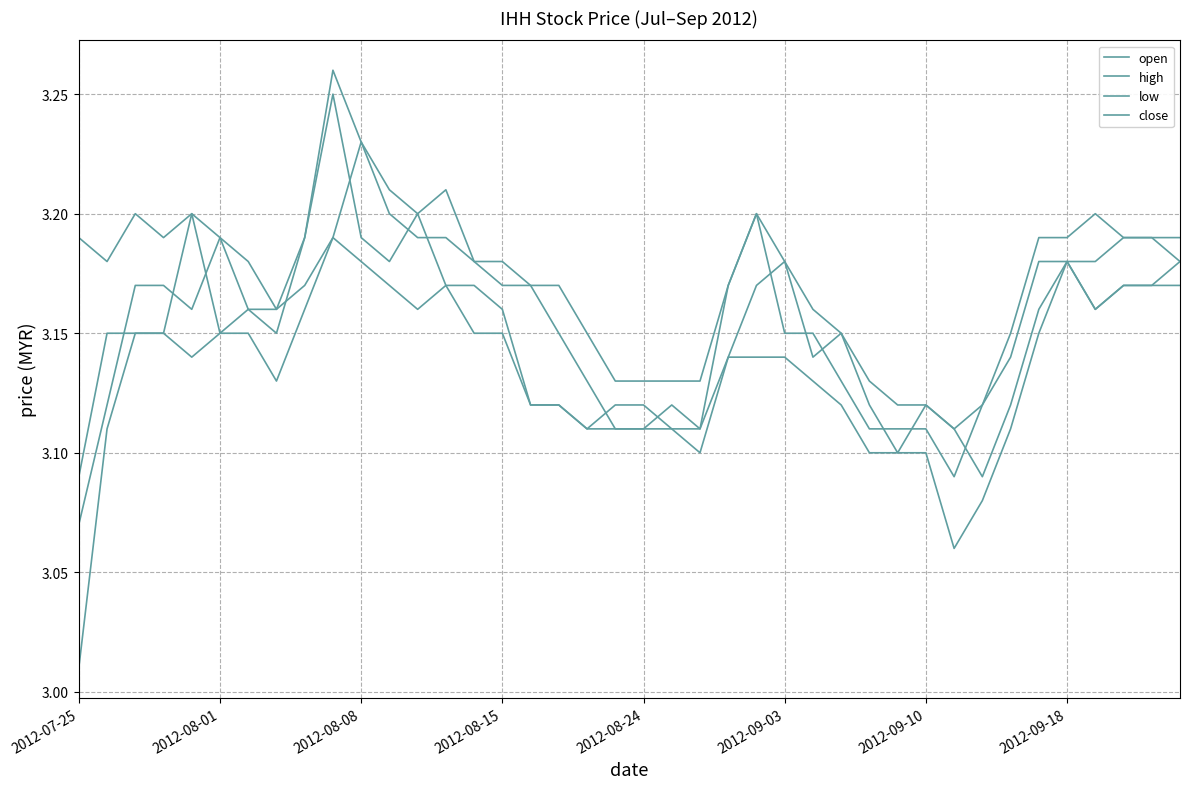

Is this an area chart (filled region under the line)?

No